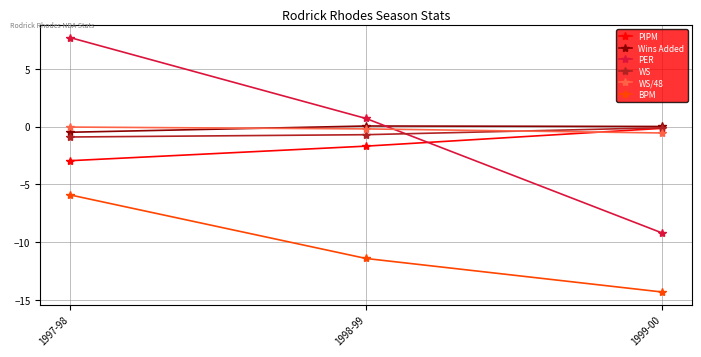

Which category has the lowest value in the BPM series?

1999-00